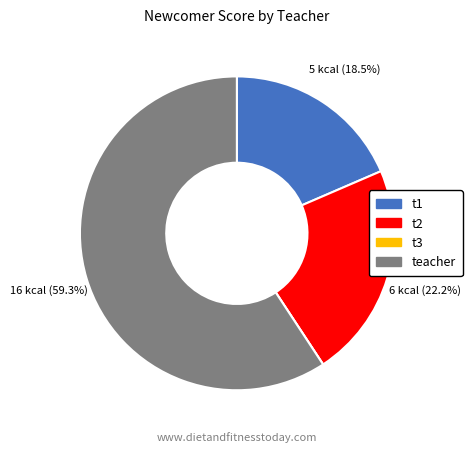

Is there any slice that represents more than half of the pie?

Yes